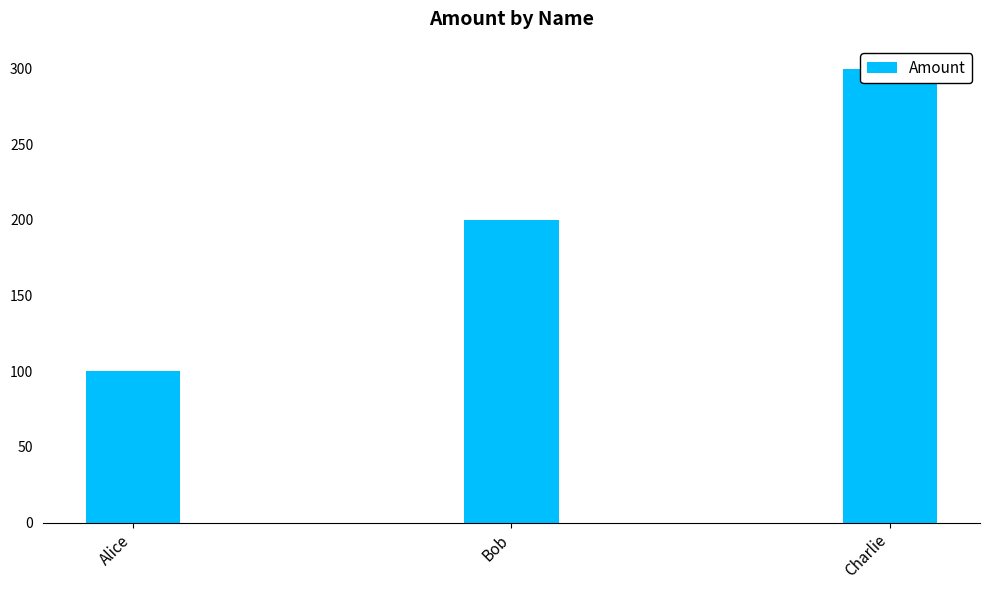

The chart shows a value of 200 at Bob. True or false?

True